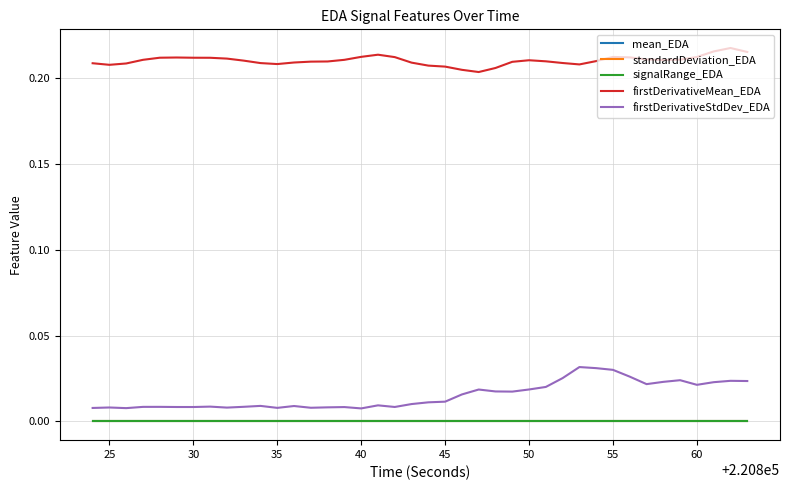

Which series has the largest range (max minus min)?

firstDerivativeStdDev_EDA